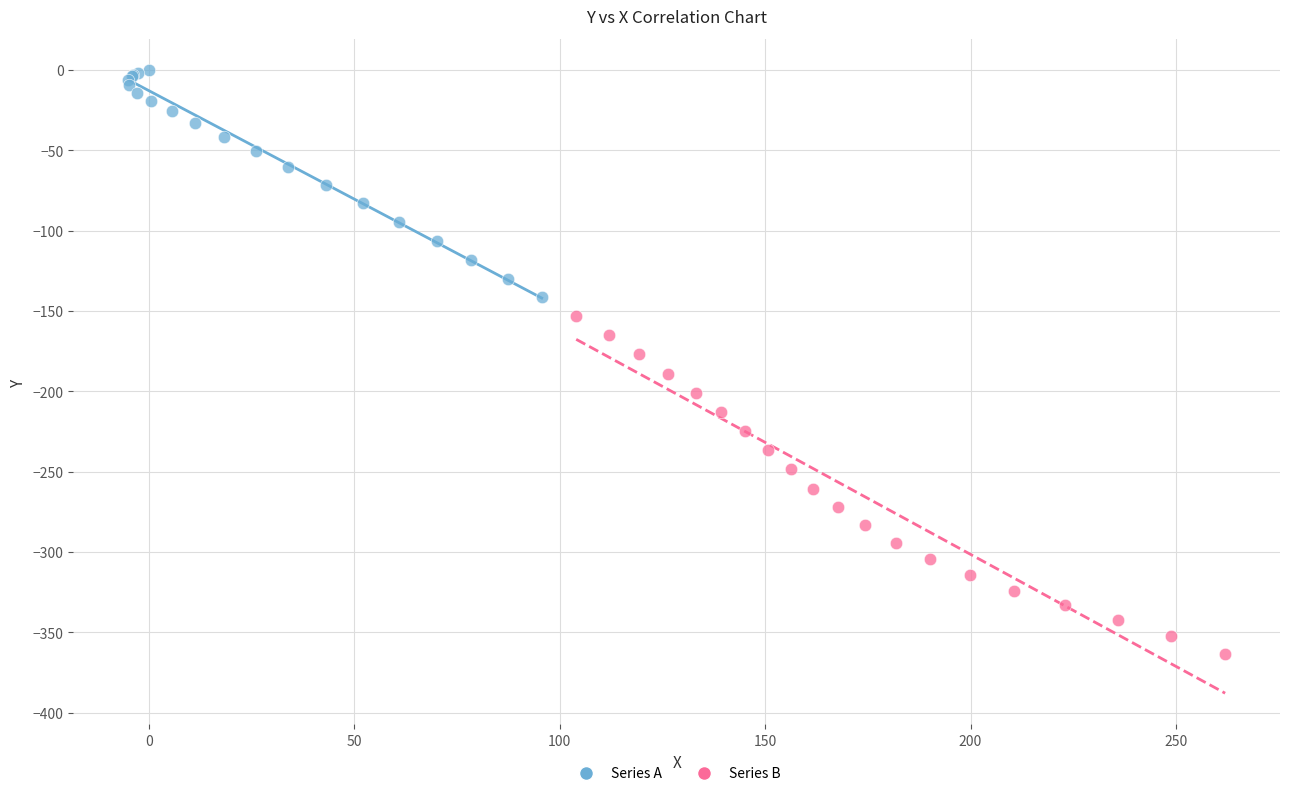

Which series reaches the maximum Y coordinate?

Series A